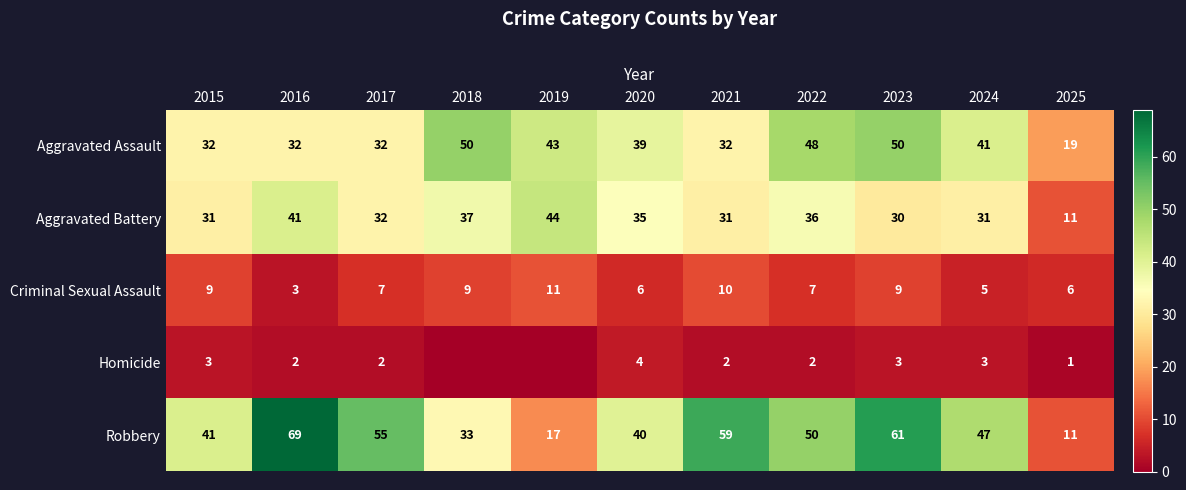

At how many categories does at least one series exceed 63?

1